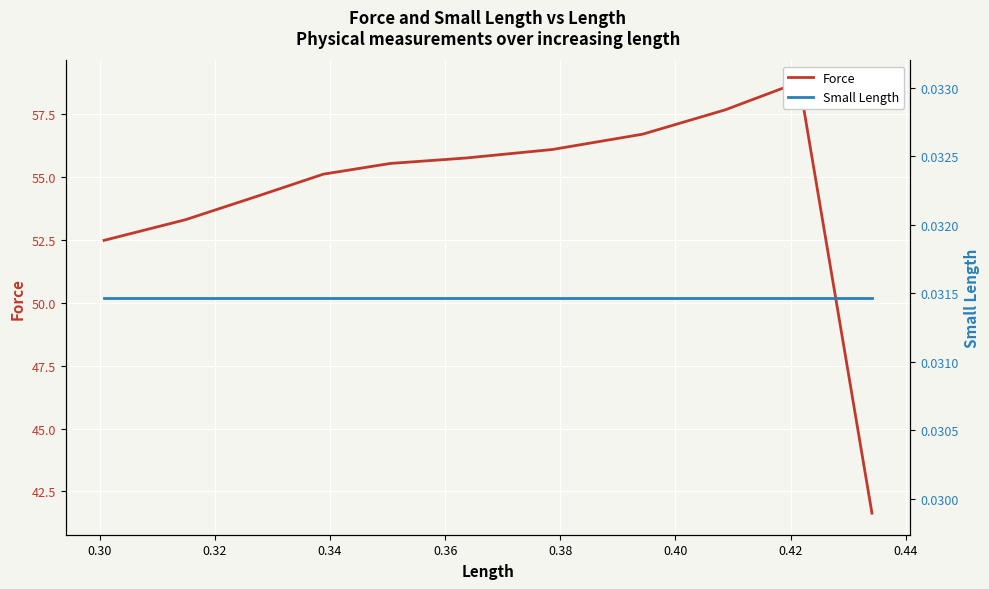

How many lines are shown in the chart?

2